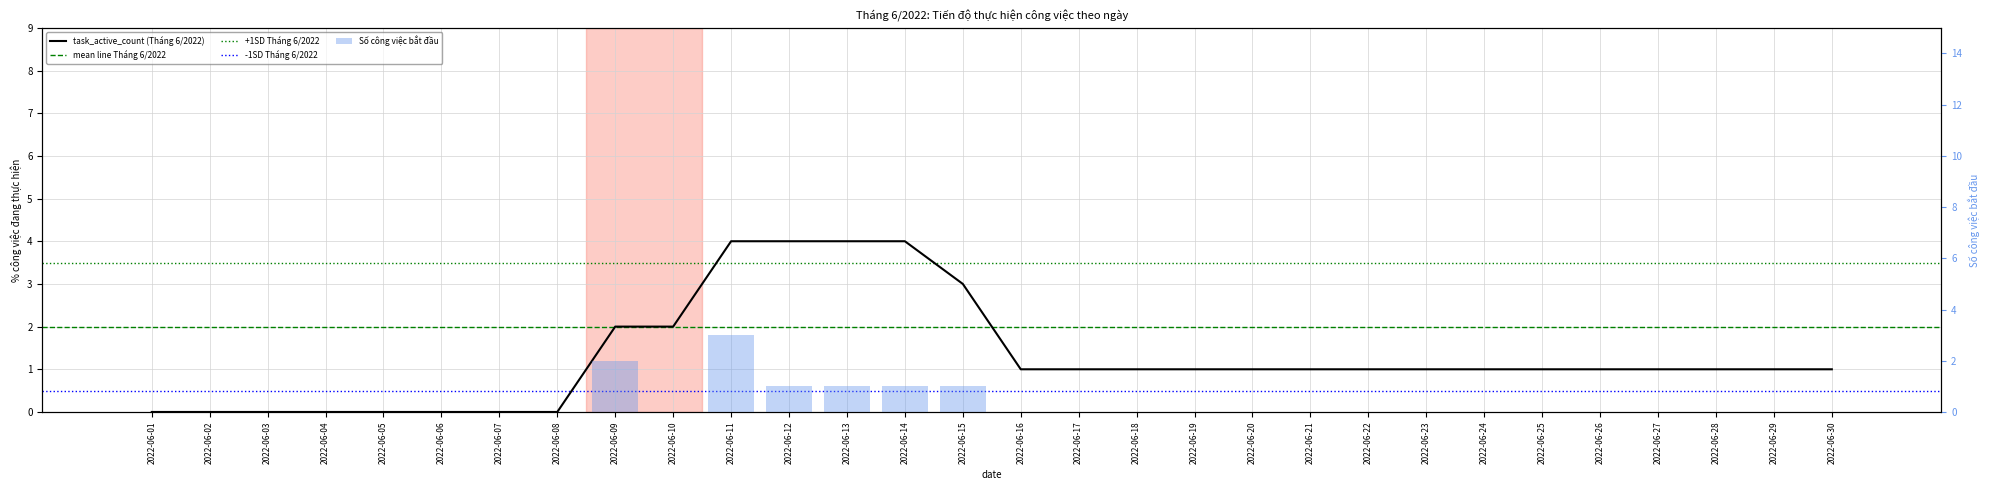

What is the difference between the second highest and minimum values?

4